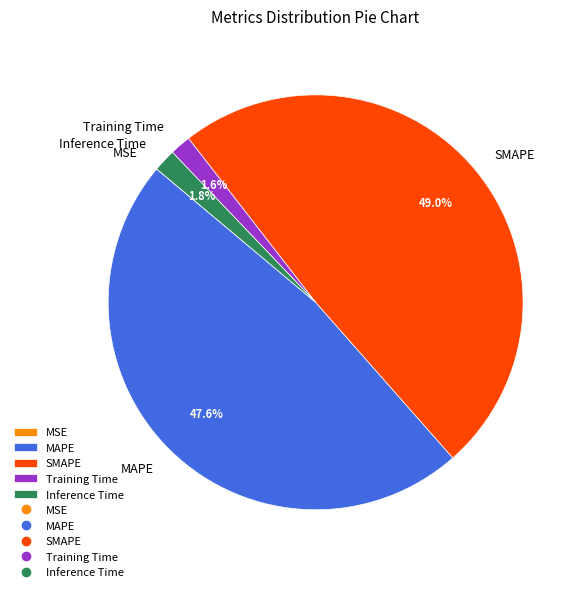

Which slice is the largest?

SMAPE